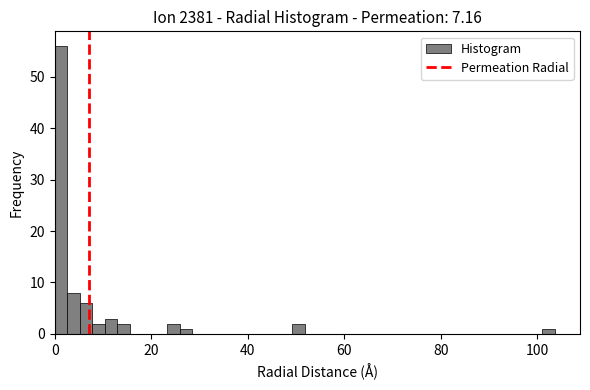

Read against the x-axis, roughly where is the centre of the tallest bar?

2